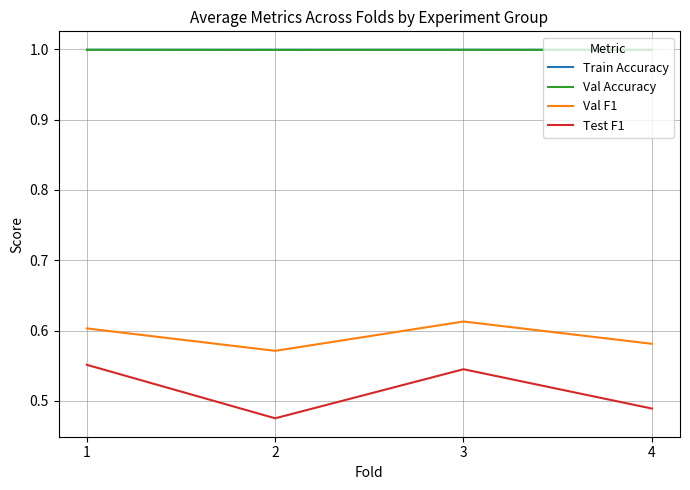

Is it true that Val F1 equals 0.6 at 4?

True